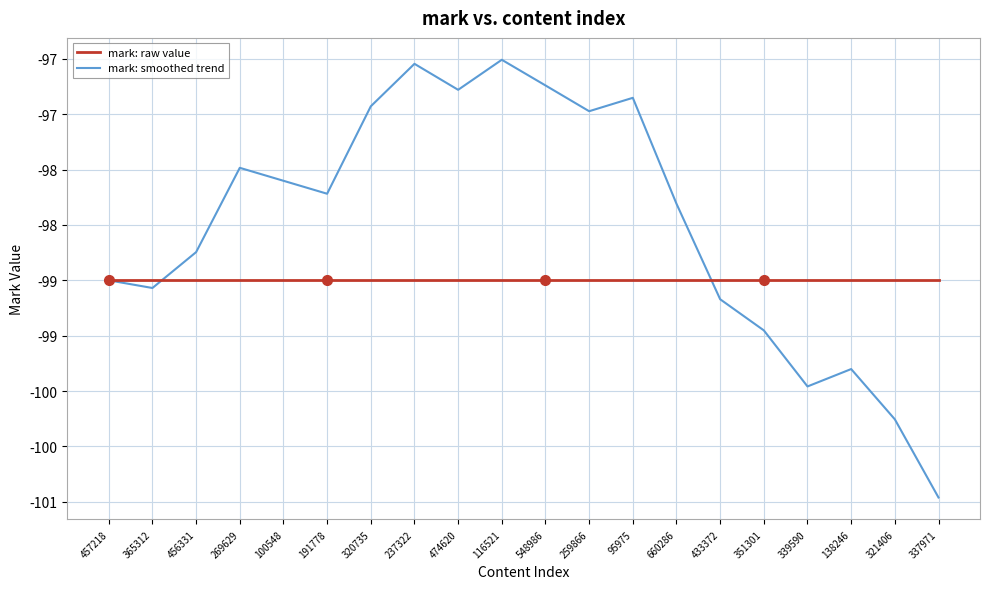

Does the chart display data point markers on the line(s)?

No